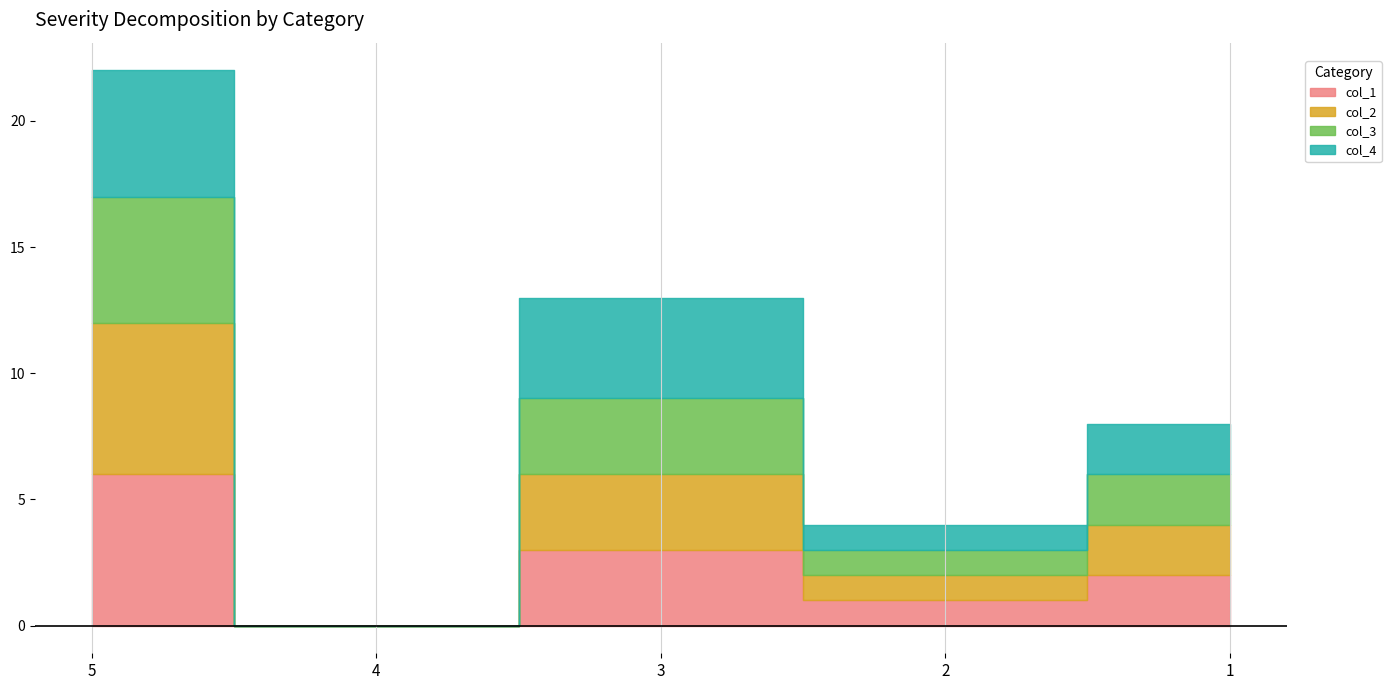

What is the difference between the maximum and second lowest values in the col_3 series?

4